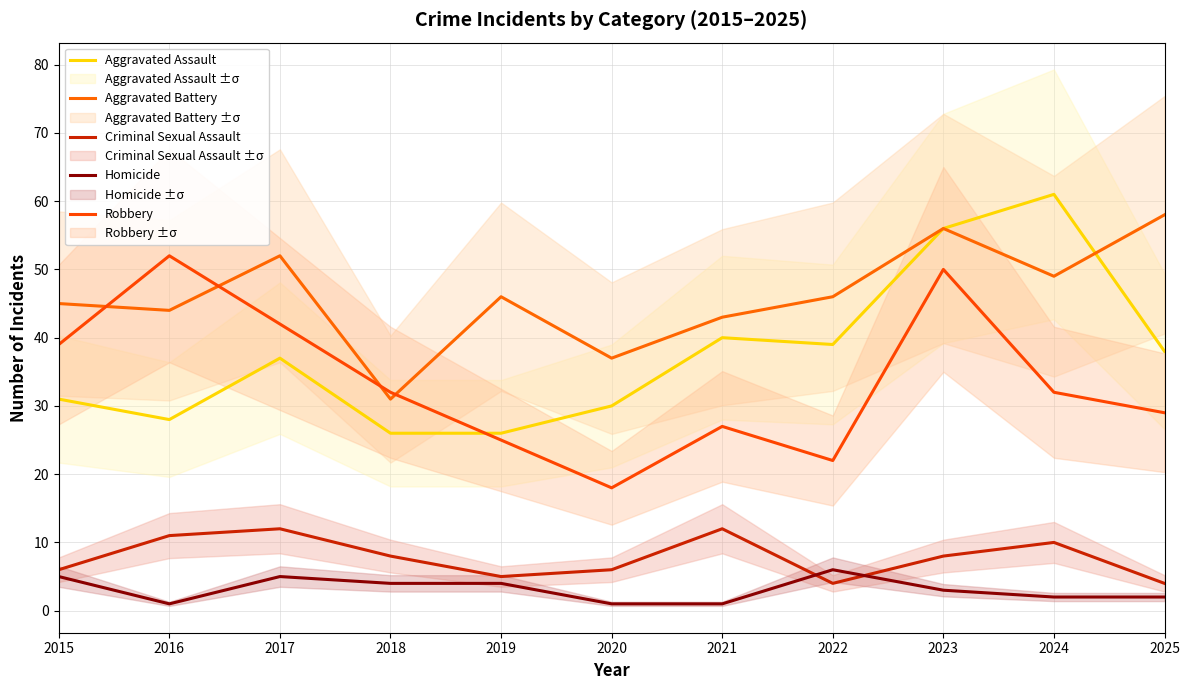

At how many categories does at least one series exceed 55?

3